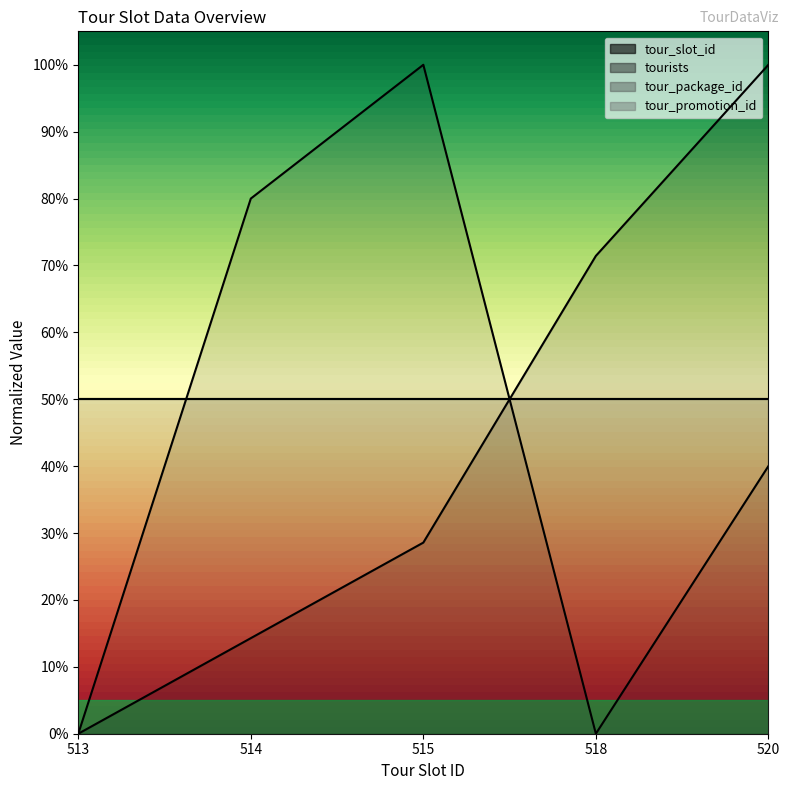

Is it true that tour_slot_id equals 14.3 at 514?

True